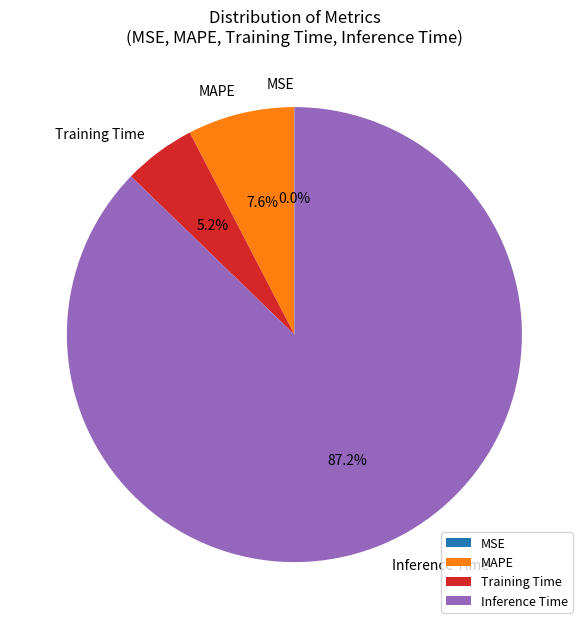

Which category has the biggest portion of the pie?

Inference Time